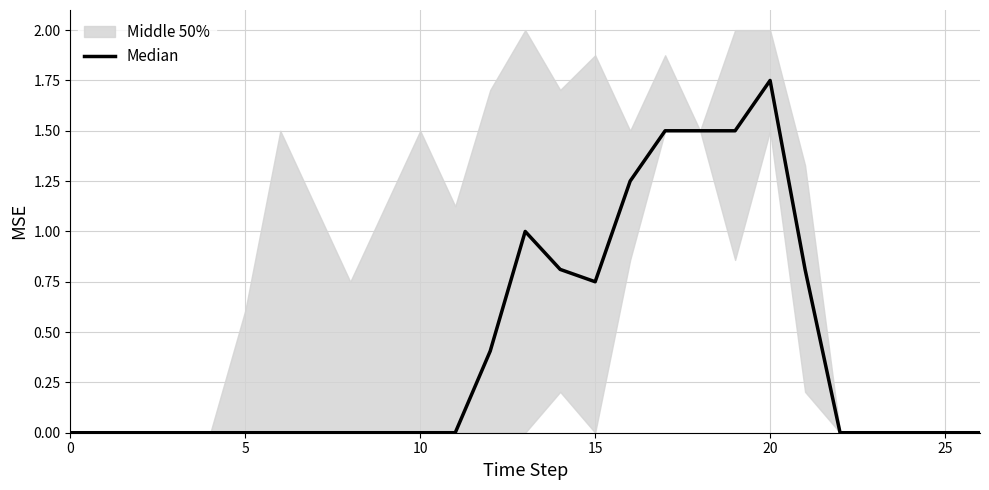

What is the label of the 23rd point from the left?

22